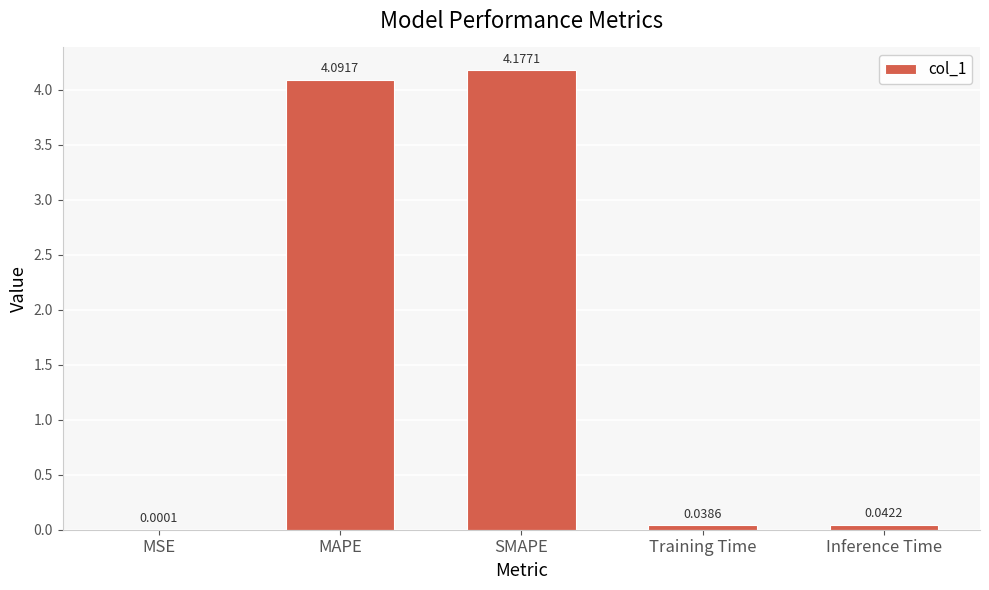

At which category does the chart reach its peak across all series?

SMAPE